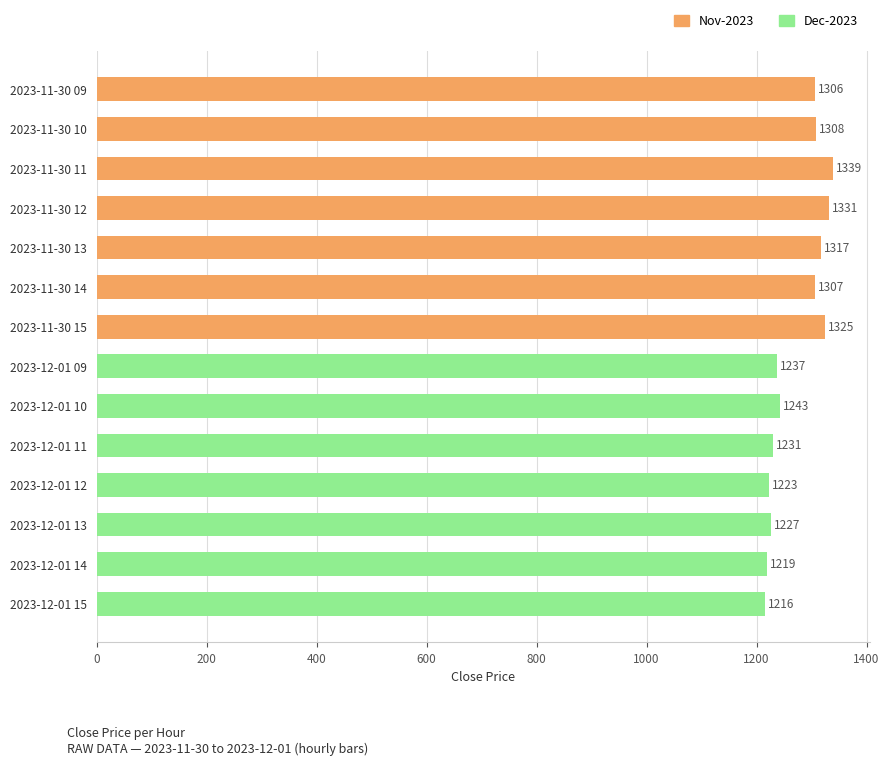

The chart shows a value of 1307.8 at 2023-11-30 10. True or false?

True